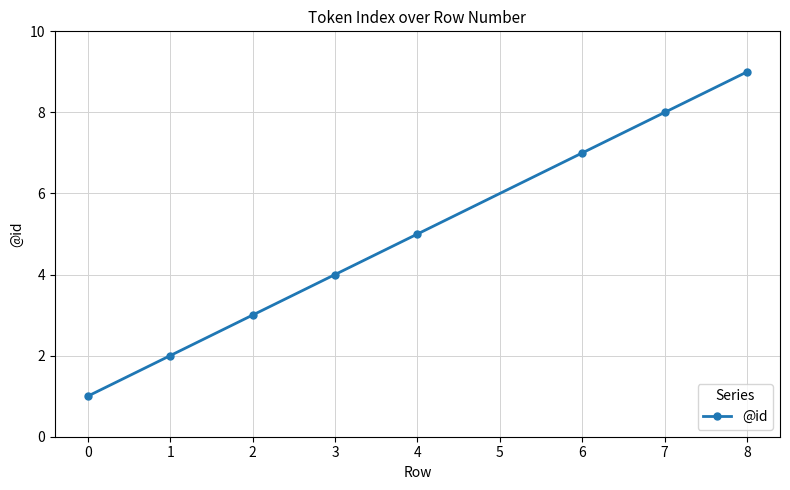

True or false: the data shows 2 at 4.

False